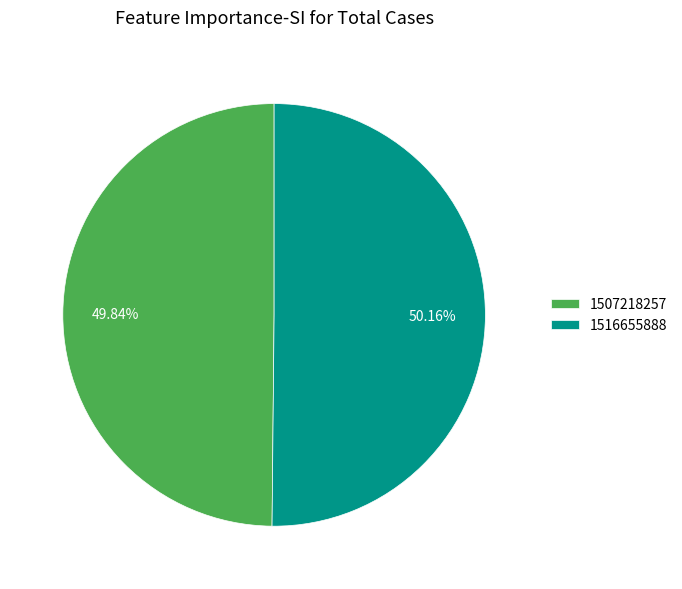

Does any single category account for the majority?

Yes